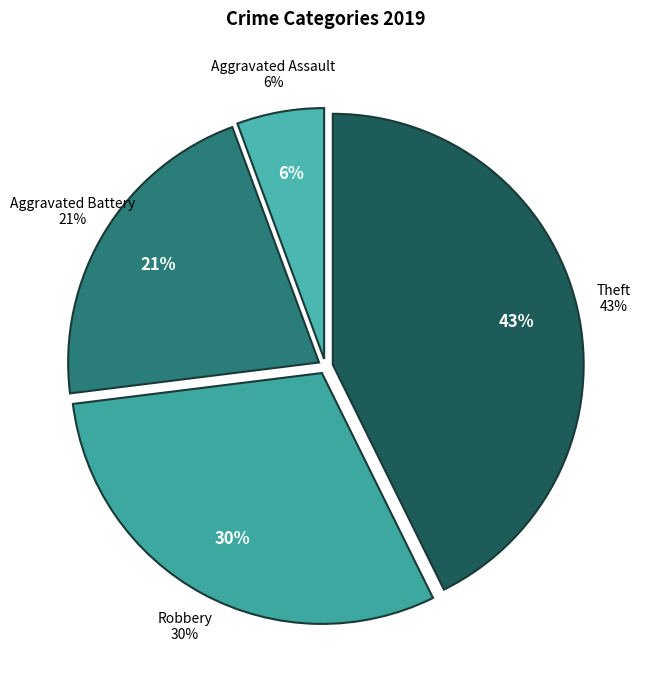

What percentage is the Aggravated Assault slice, to the nearest percent?

6%